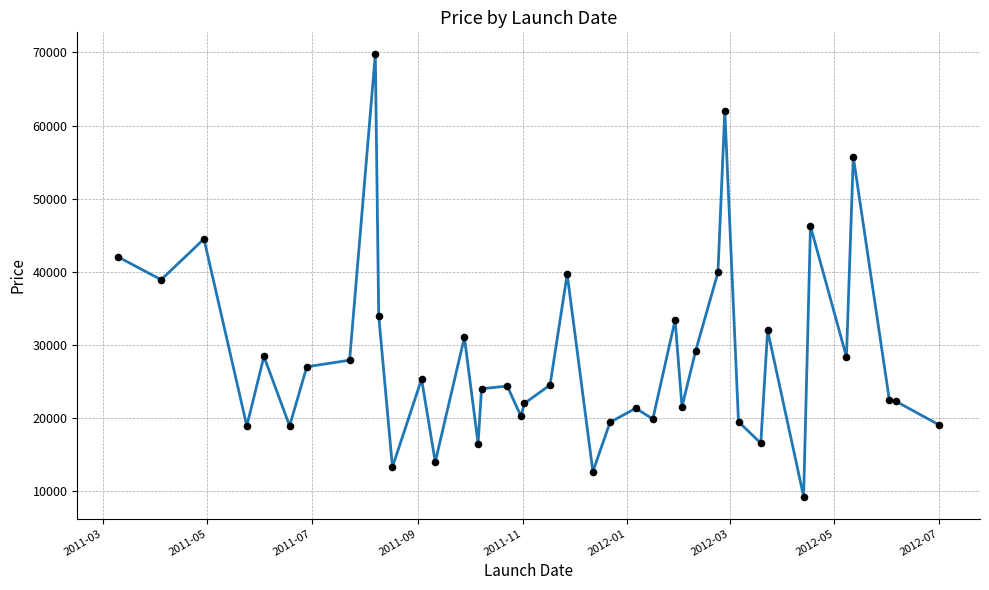

What is the maximum value shown in the chart?

69725